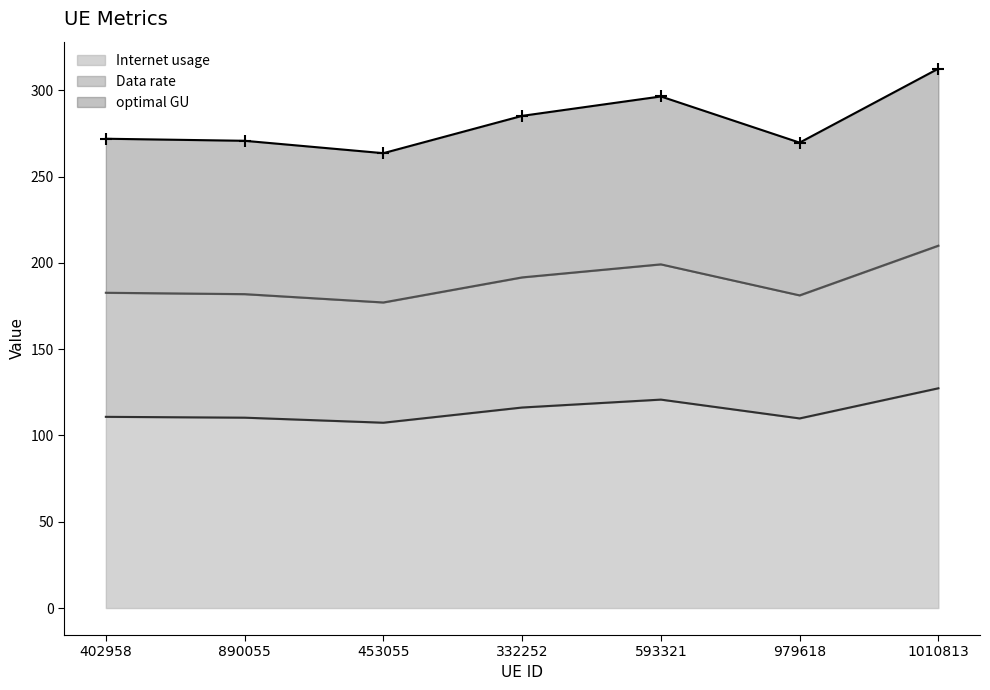

At how many categories does at least one series exceed 134?

7